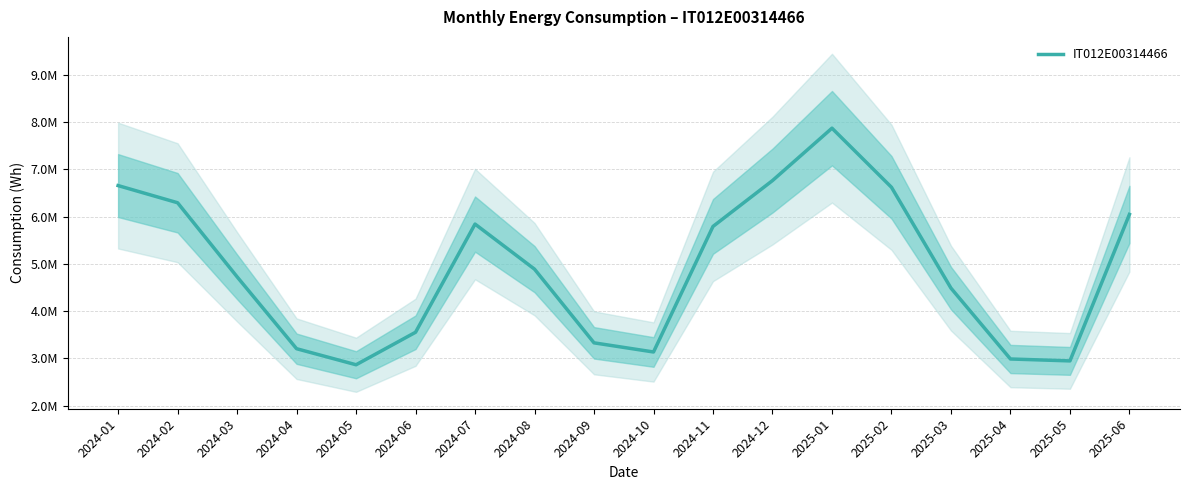

Is it true that the value at 2024-12 is 3278714?

False